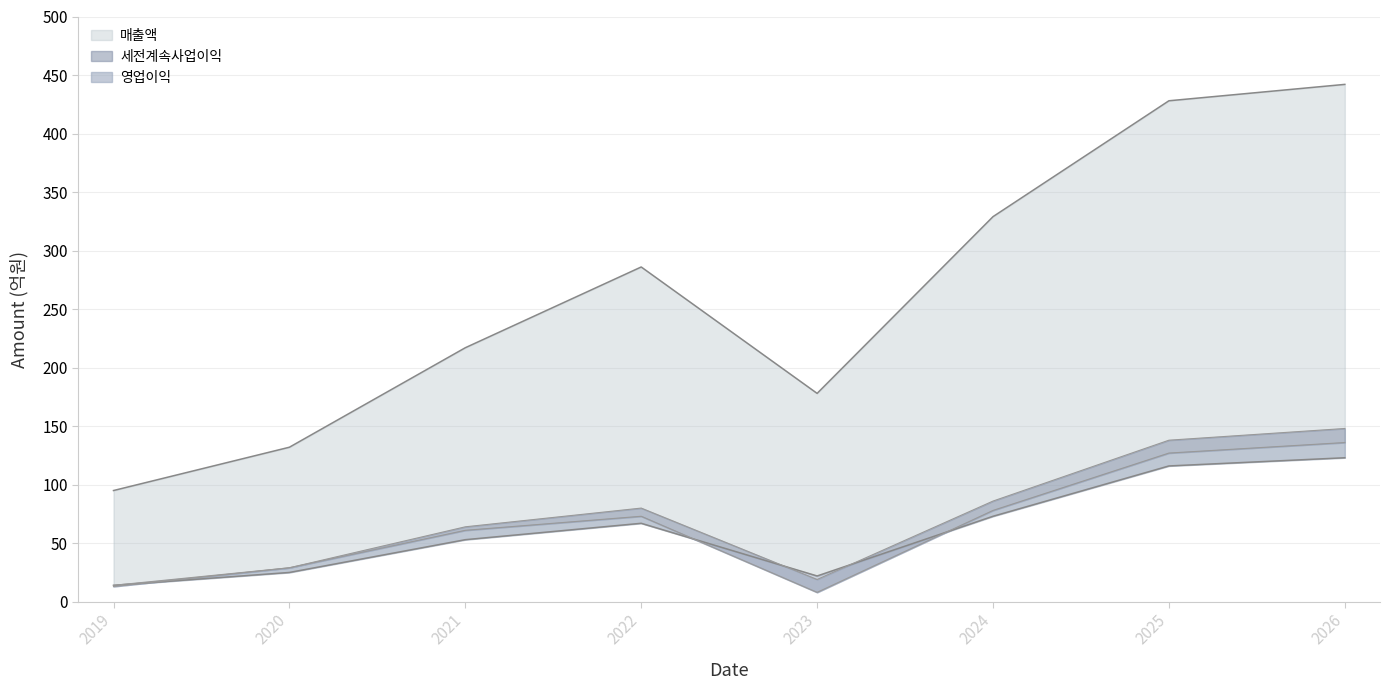

List the labels in order of 세전계속사업이익 value, largest first.

2026, 2025, 2024, 2022, 2021, 2020, 2023, 2019